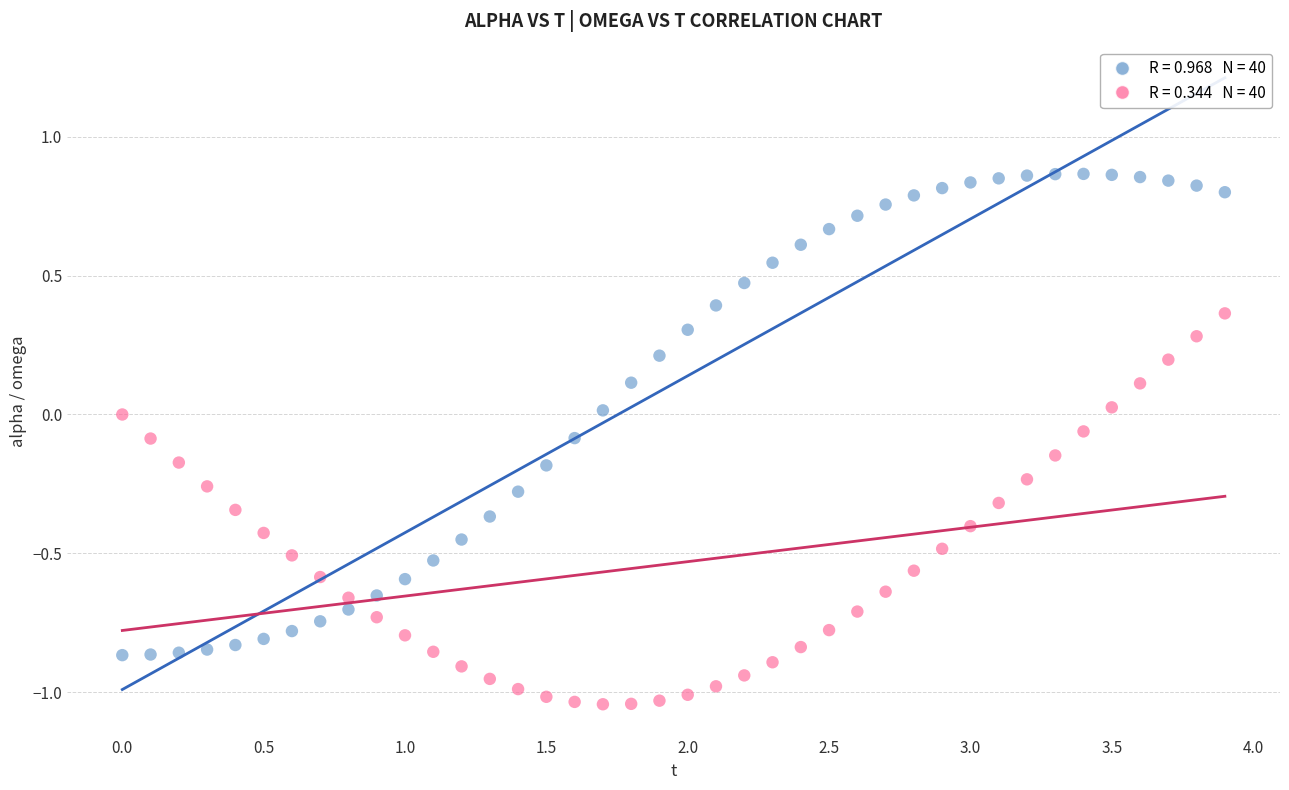

Across all data points, what is the range of X values (max minus min)?

3.9